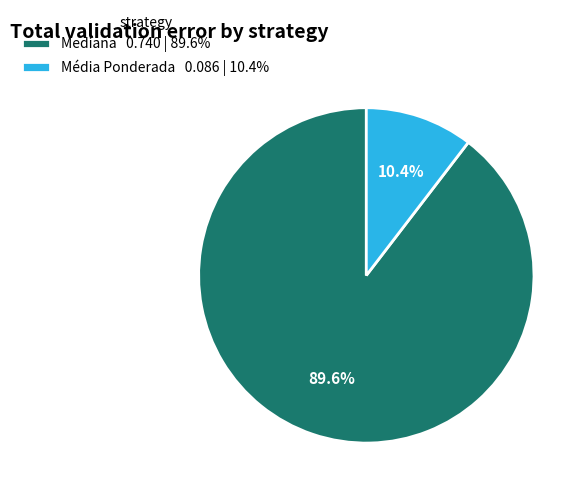

What percentage is NOT represented by Média Ponderada 0.086 | 10.4%?

89.6%